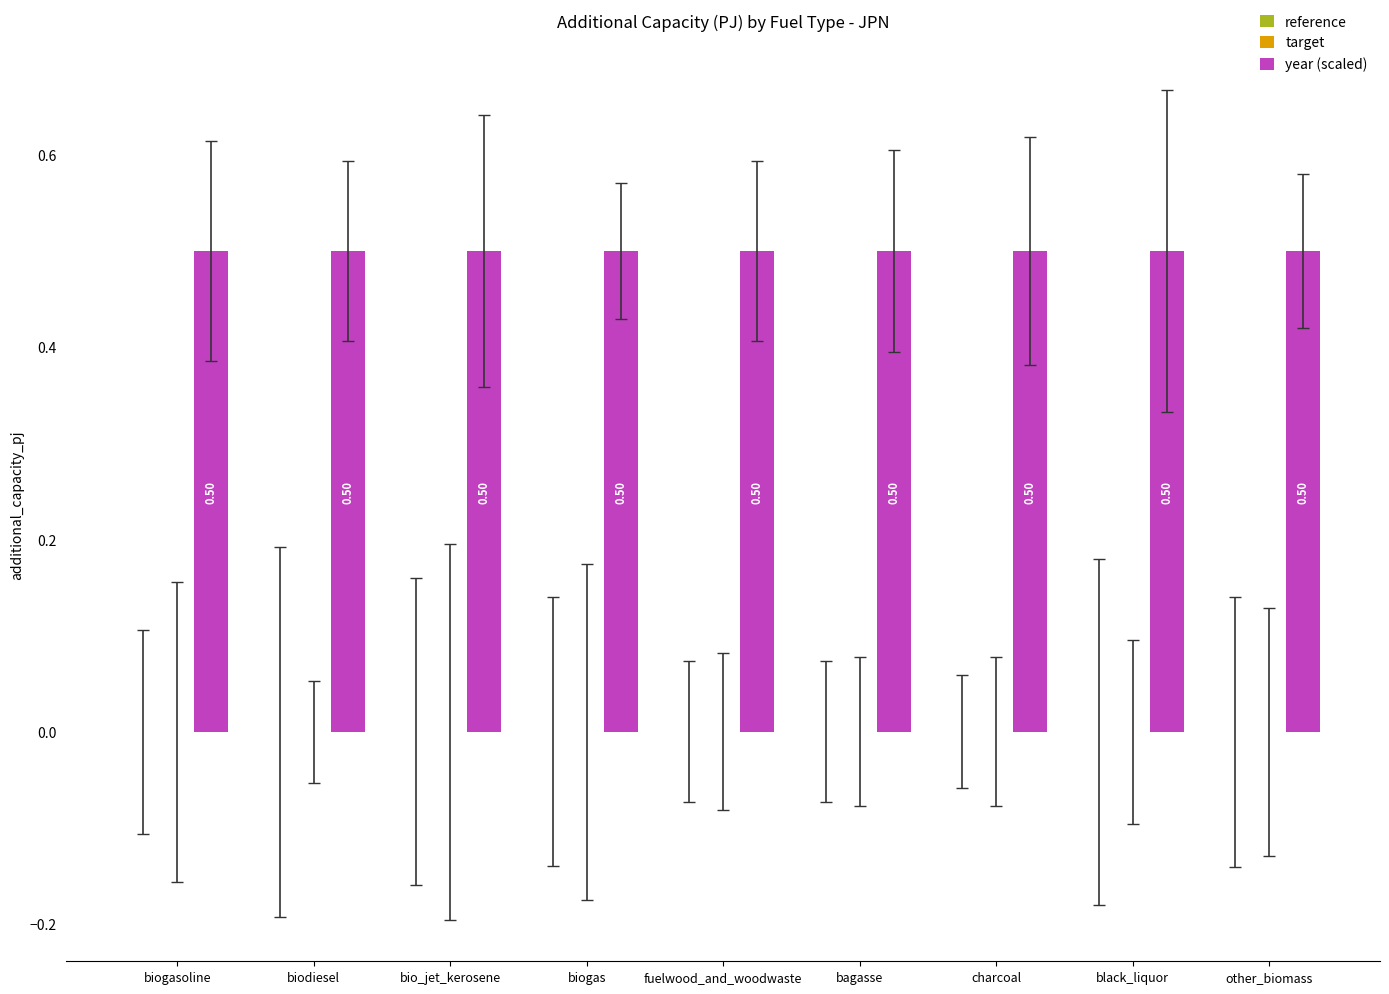

Reading right to left, transcribe all the data shown in this chart.

reference: other_biomass=0.0	black_liquor=0.0	charcoal=0.0	bagasse=0.0	fuelwood_and_woodwaste=0.0	biogas=0.0	bio_jet_kerosene=0.0	biodiesel=0.0	biogasoline=0.0
target: other_biomass=0.0	black_liquor=0.0	charcoal=0.0	bagasse=0.0	fuelwood_and_woodwaste=0.0	biogas=0.0	bio_jet_kerosene=0.0	biodiesel=0.0	biogasoline=0.0
year (scaled): other_biomass=0.5	black_liquor=0.5	charcoal=0.5	bagasse=0.5	fuelwood_and_woodwaste=0.5	biogas=0.5	bio_jet_kerosene=0.5	biodiesel=0.5	biogasoline=0.5